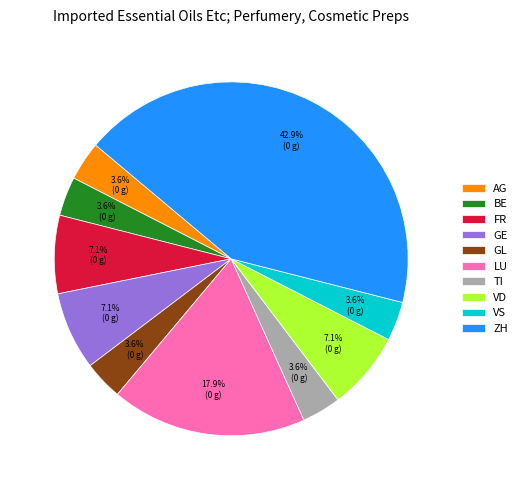

What is the largest slice in the pie chart?

ZH